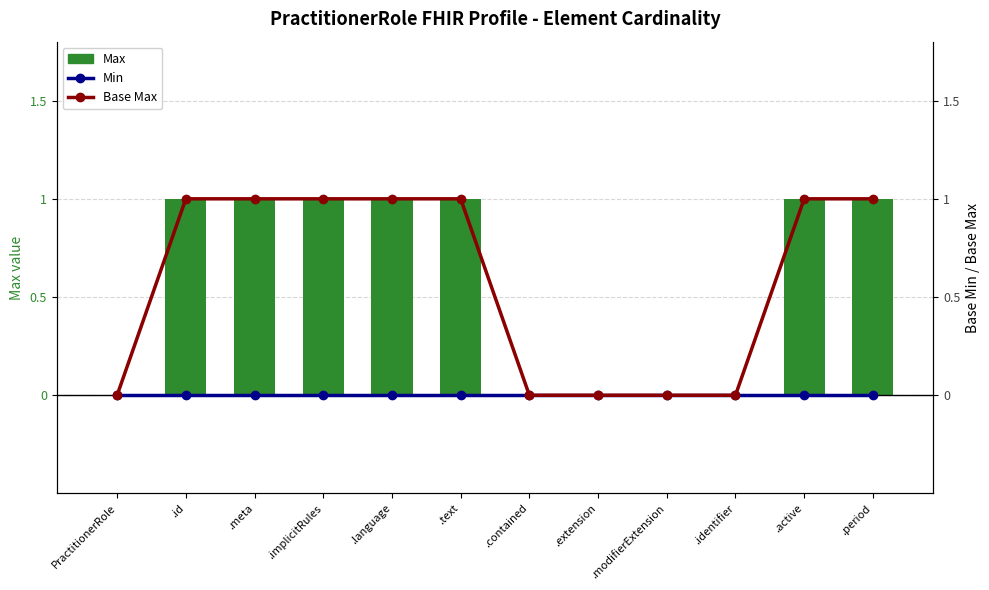

Which series has the largest range (max minus min)?

Max (cardinality)